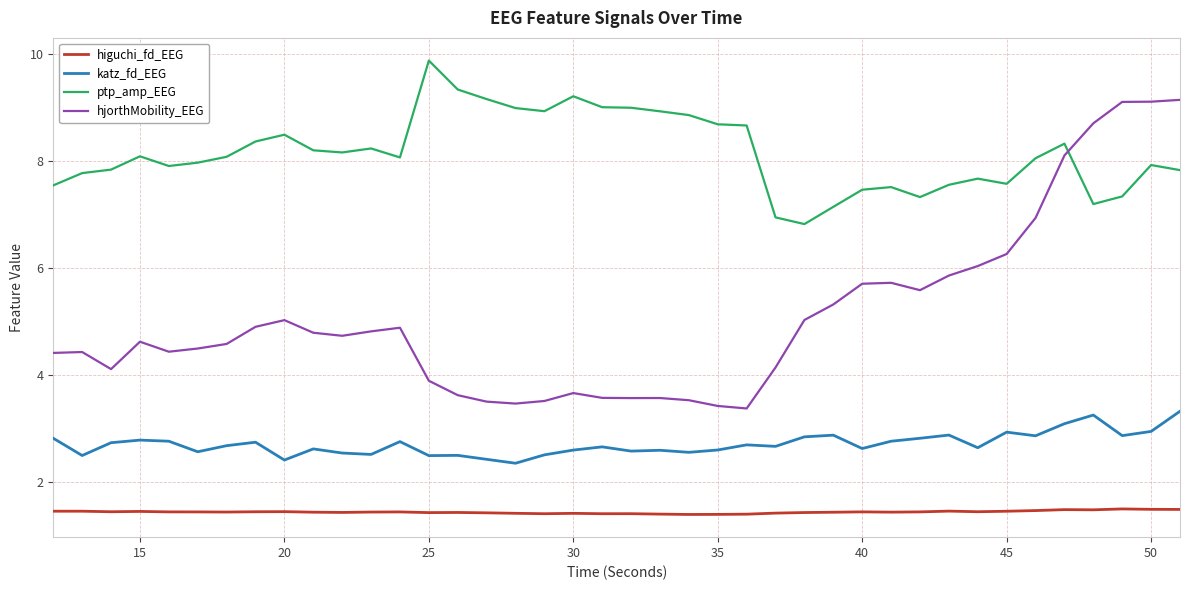

What are all the series names shown in the legend?

higuchi_fd_EEG, katz_fd_EEG, ptp_amp_EEG, hjorthMobility_EEG